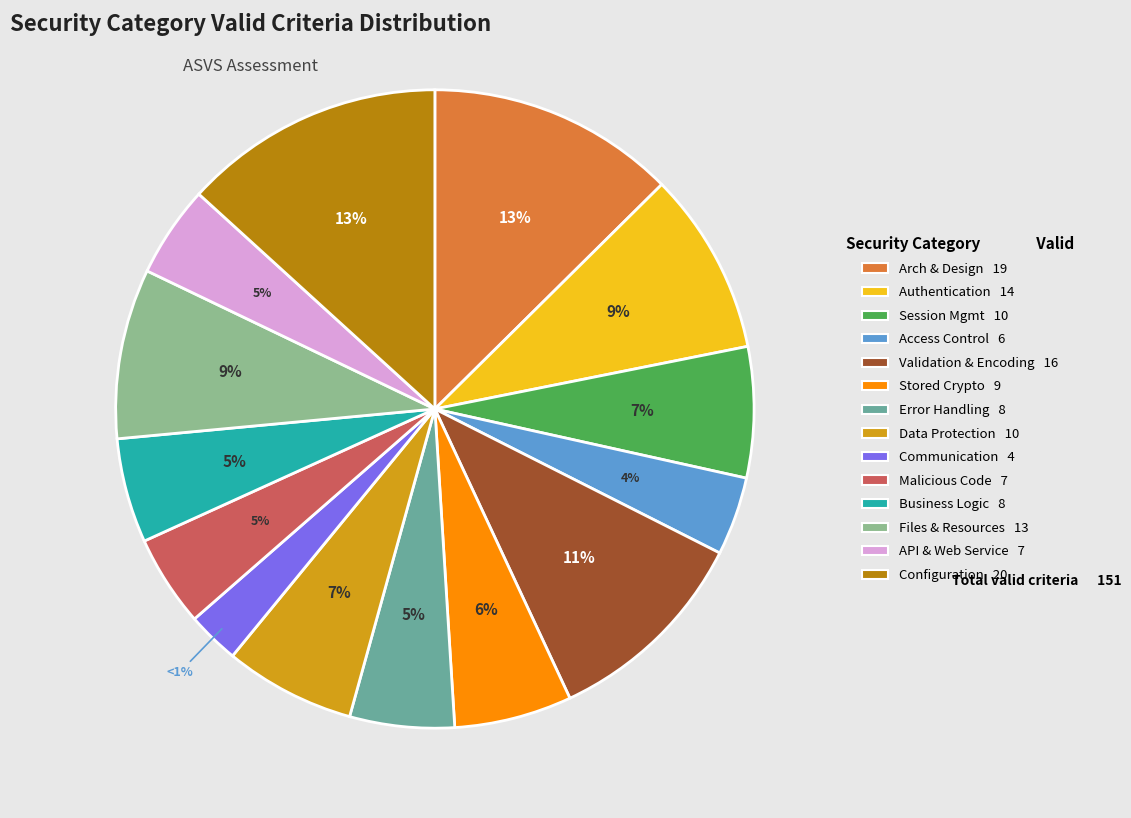

What is the change in value from Communication to Files and Resources?

+9